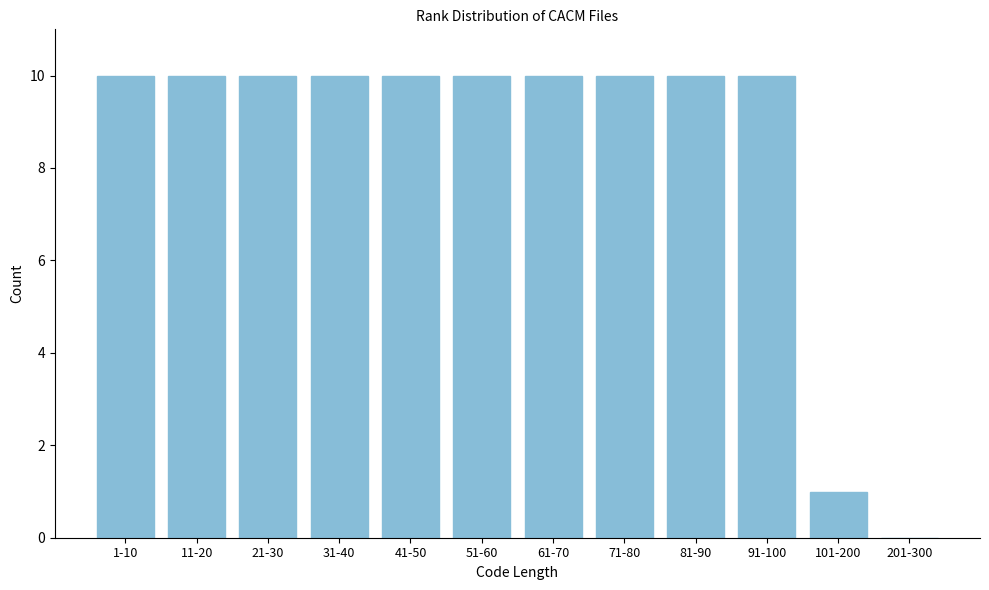

Reading left to right, extract all data points from this chart.

1-10=10	11-20=10	21-30=10	31-40=10	41-50=10	51-60=10	61-70=10	71-80=10	81-90=10	91-100=10	101-200=1	201-300=0